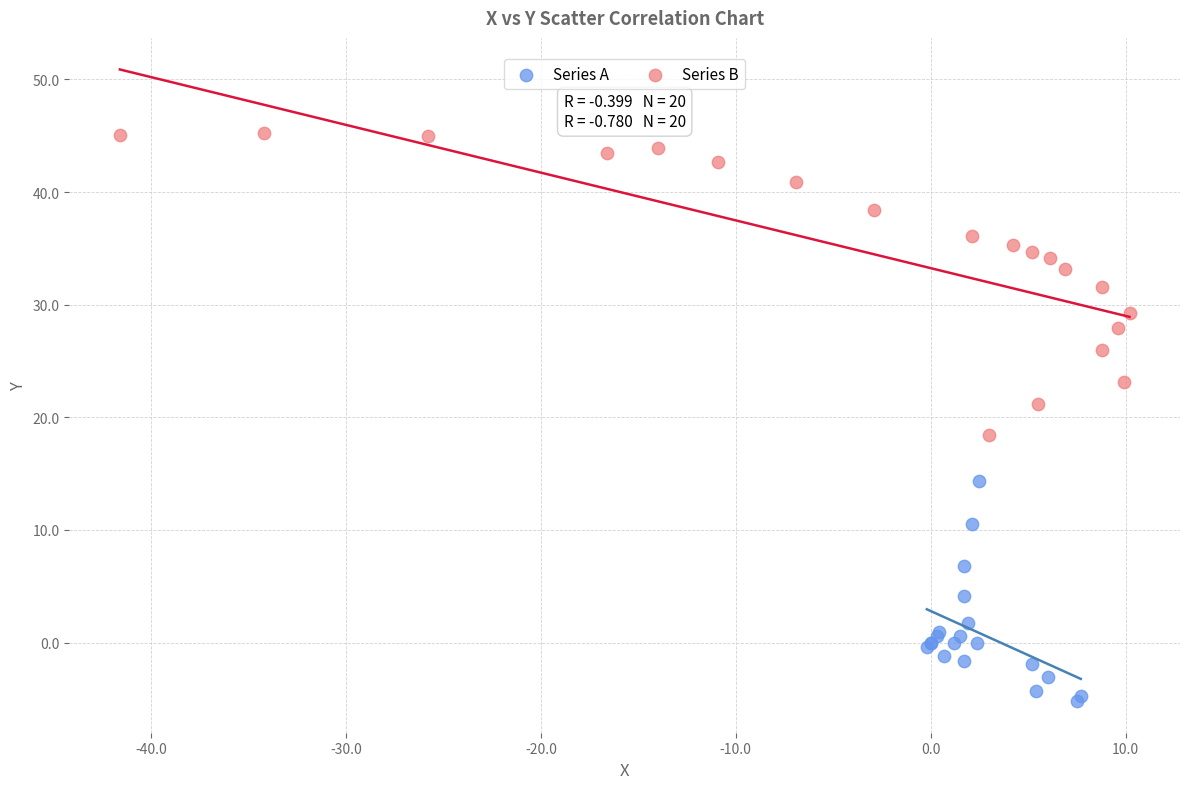

Which series reaches the minimum Y coordinate?

Series A